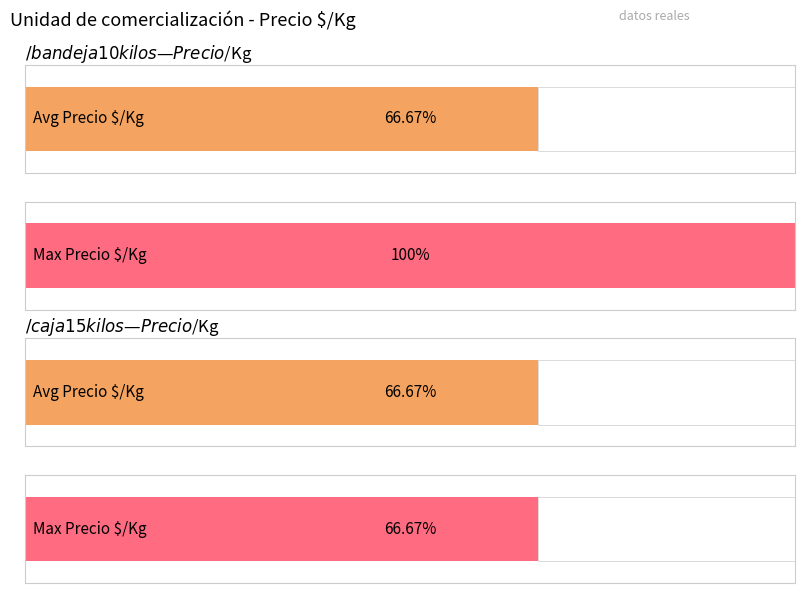

What is the label of the 1st bar from the right?

$/bandeja 10 kilos